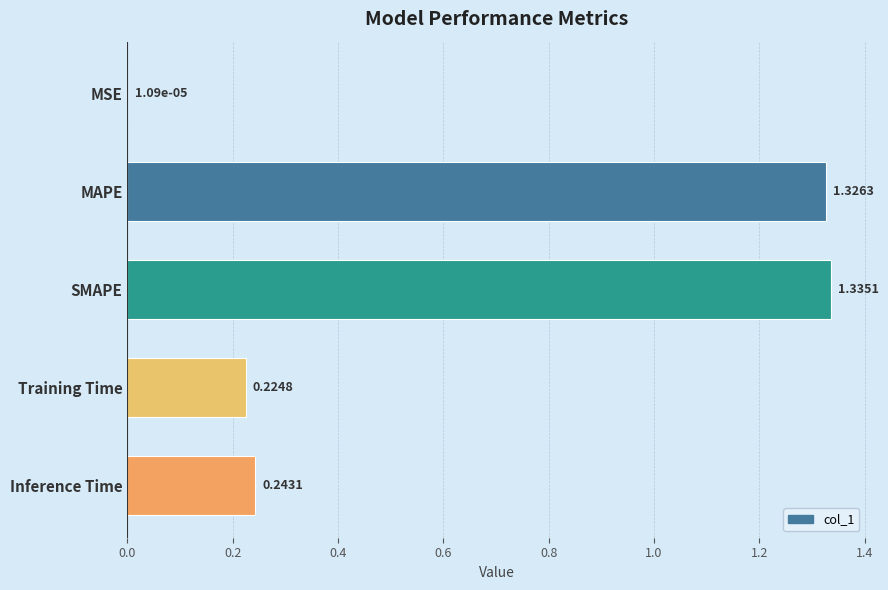

At which category does the chart reach its peak across all series?

SMAPE